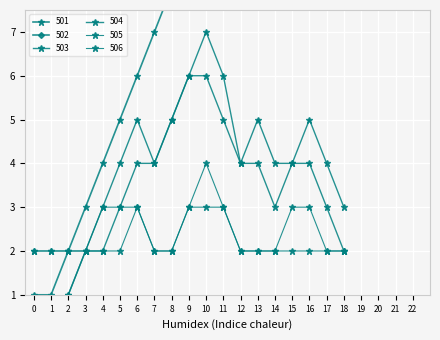

Is this an area chart (filled region under the line)?

No